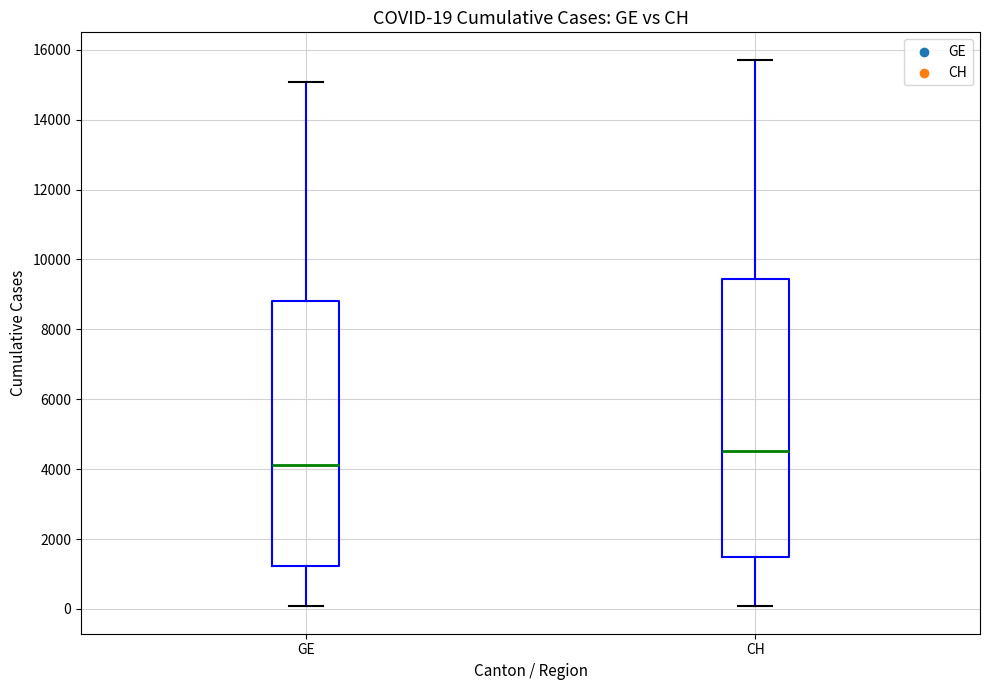

Which box is the tallest, from its lower edge to its upper edge?

CH